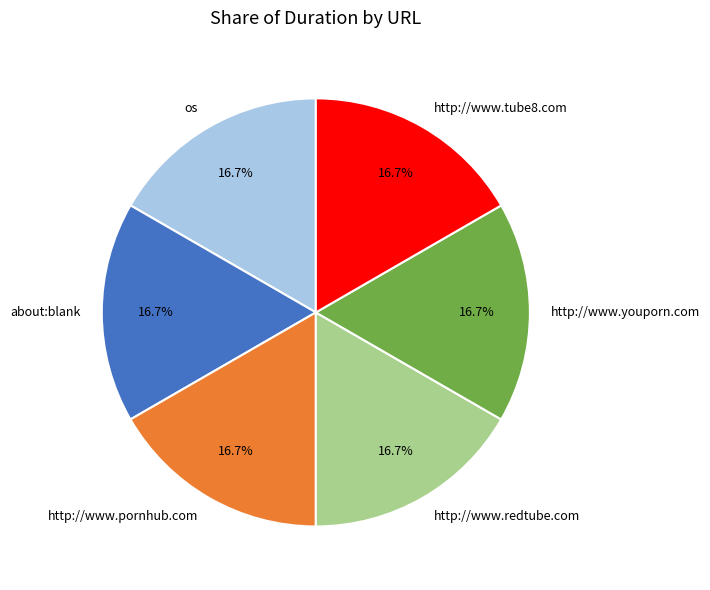

Approximately how many times larger is the value at http://www.redtube.com compared to http://www.tube8.com?

1.0